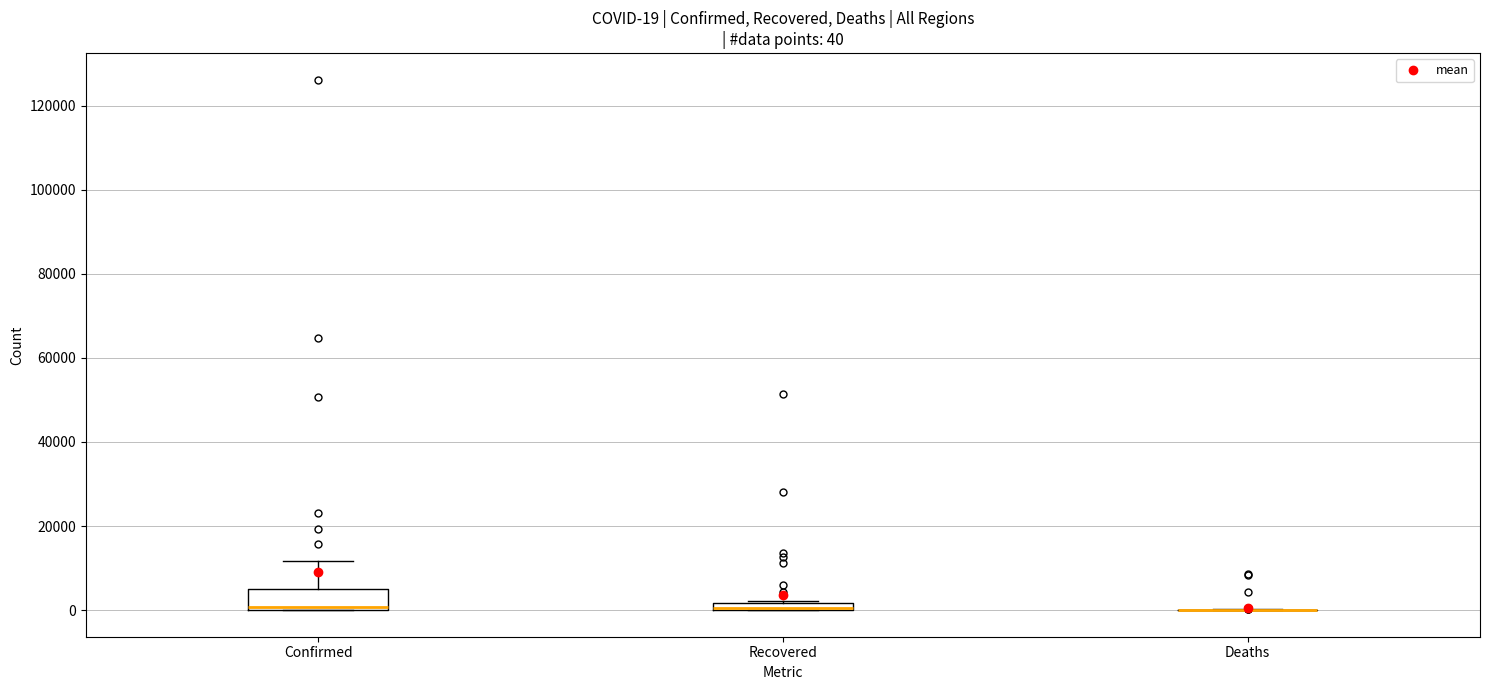

Which box is the tallest, from its lower edge to its upper edge?

Confirmed